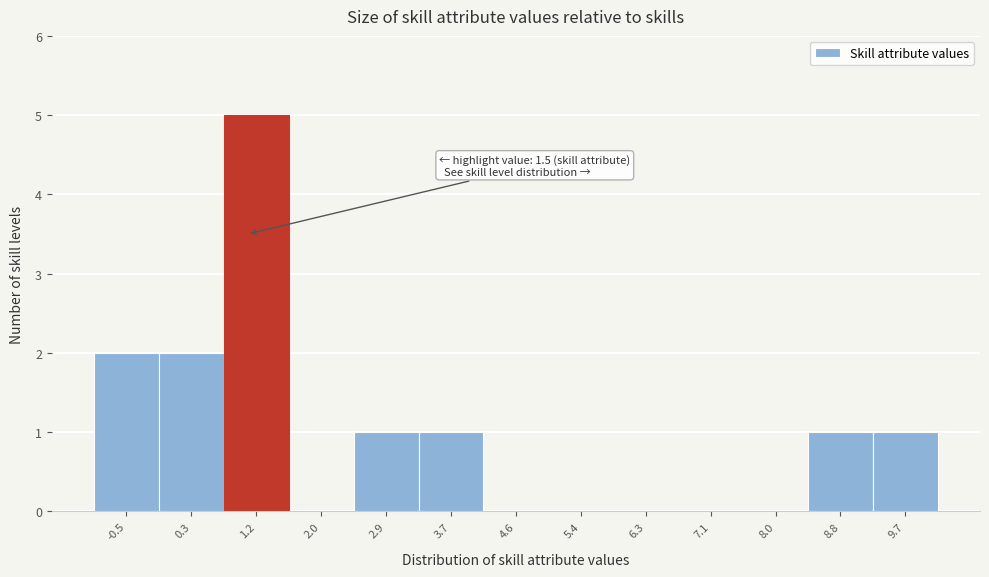

Reading left to right, what are all the values shown in this chart?

-0.5=2	0.3=2	1.2=5	2.0=0	2.9=1	3.7=1	4.6=0	5.4=0	6.3=0	7.1=0	8.0=0	8.8=1	9.7=1